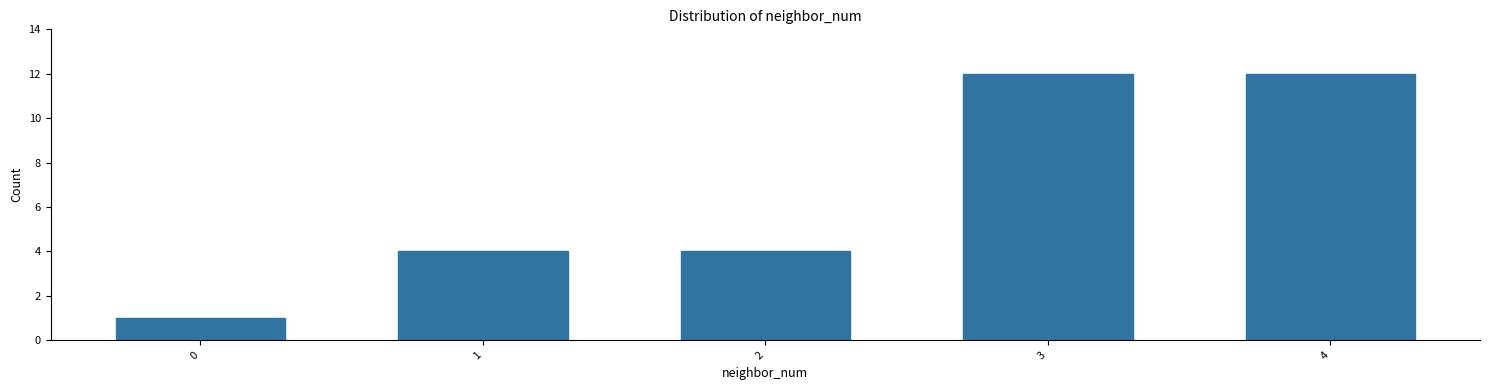

Reading right to left, list all the values displayed in this chart.

4=12	3=12	2=4	1=4	0=1